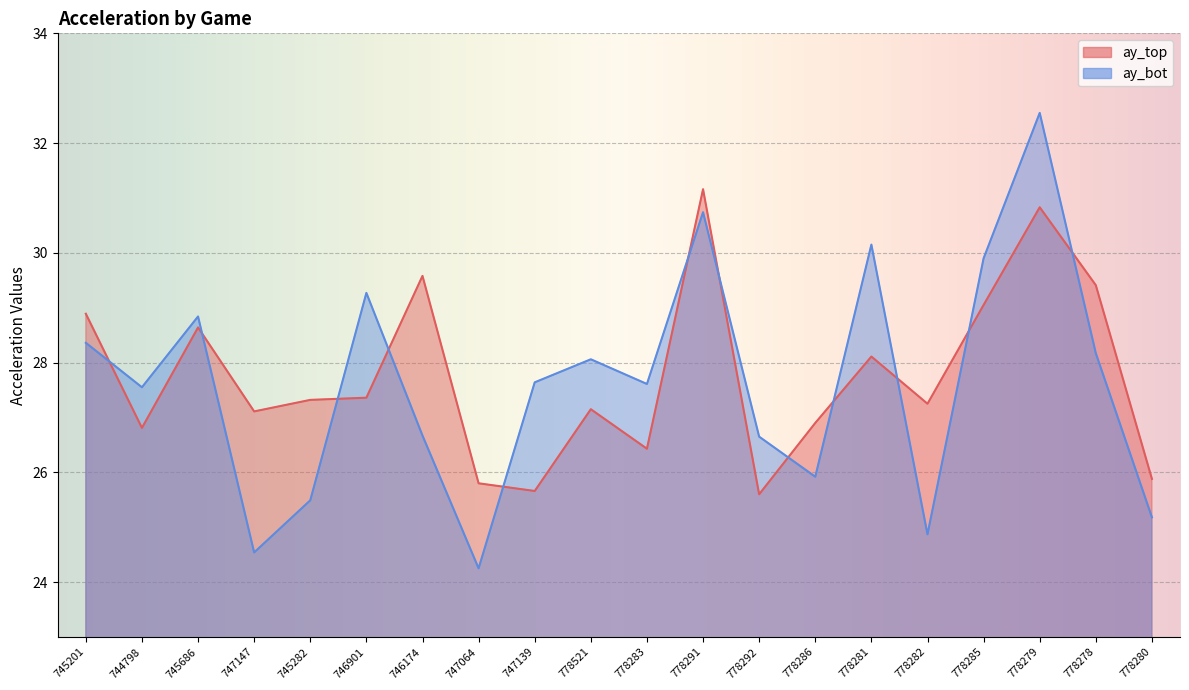

What is the label of the 9th point from the left?

747139